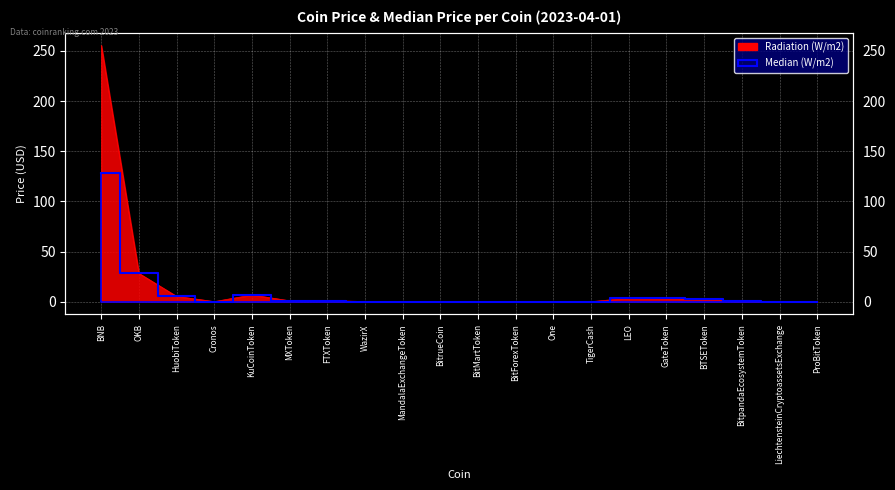

Rank the categories by value from lowest to highest.

One, BitForexToken, TigerCash, BitrueCoin, LiechtensteinCryptoassetsExchange, Cronos, MandalaExchangeToken, BitMartToken, ProBitToken, WazirX, BitpandaEcosystemToken, MXToken, FTXToken, BTSEToken, GateToken, LEO, HuobiToken, KuCoinToken, OKB, BNB